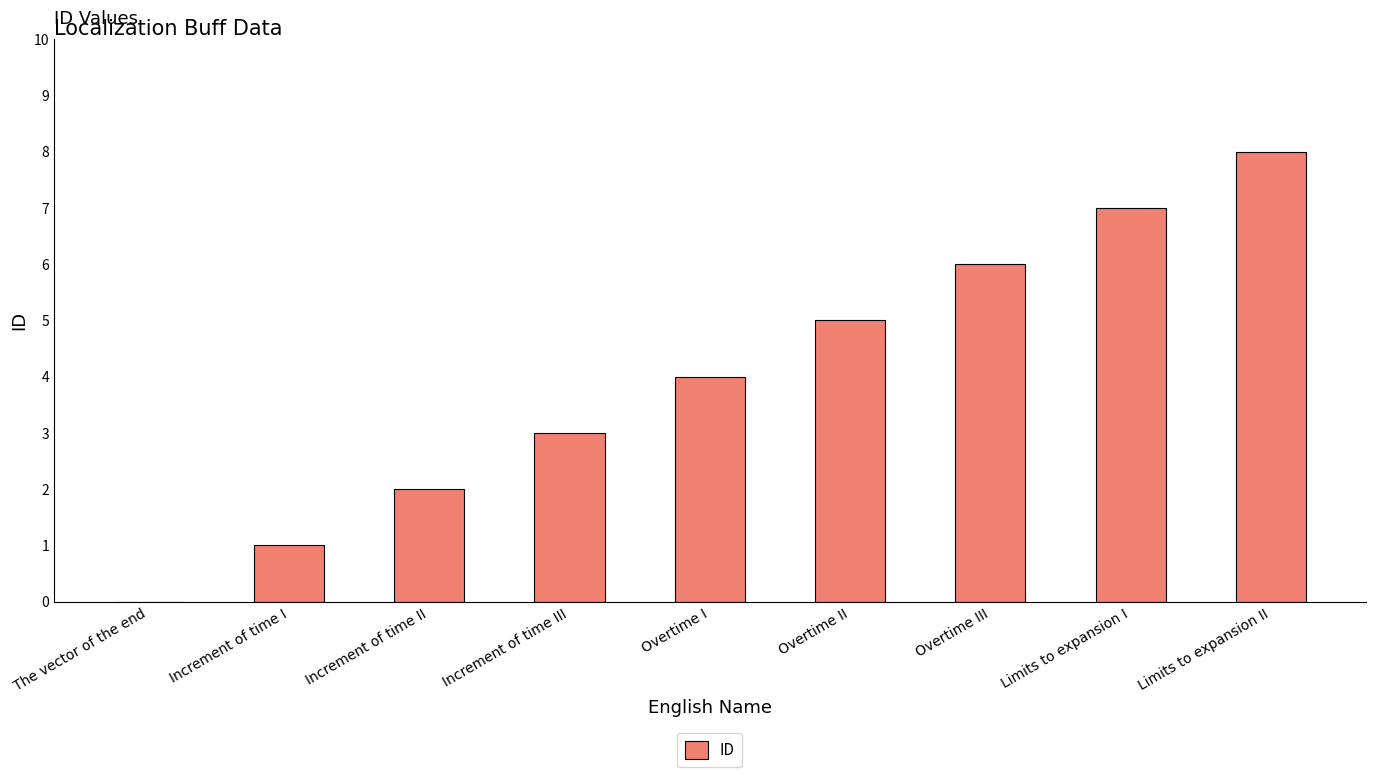

How many positive values are there?

8